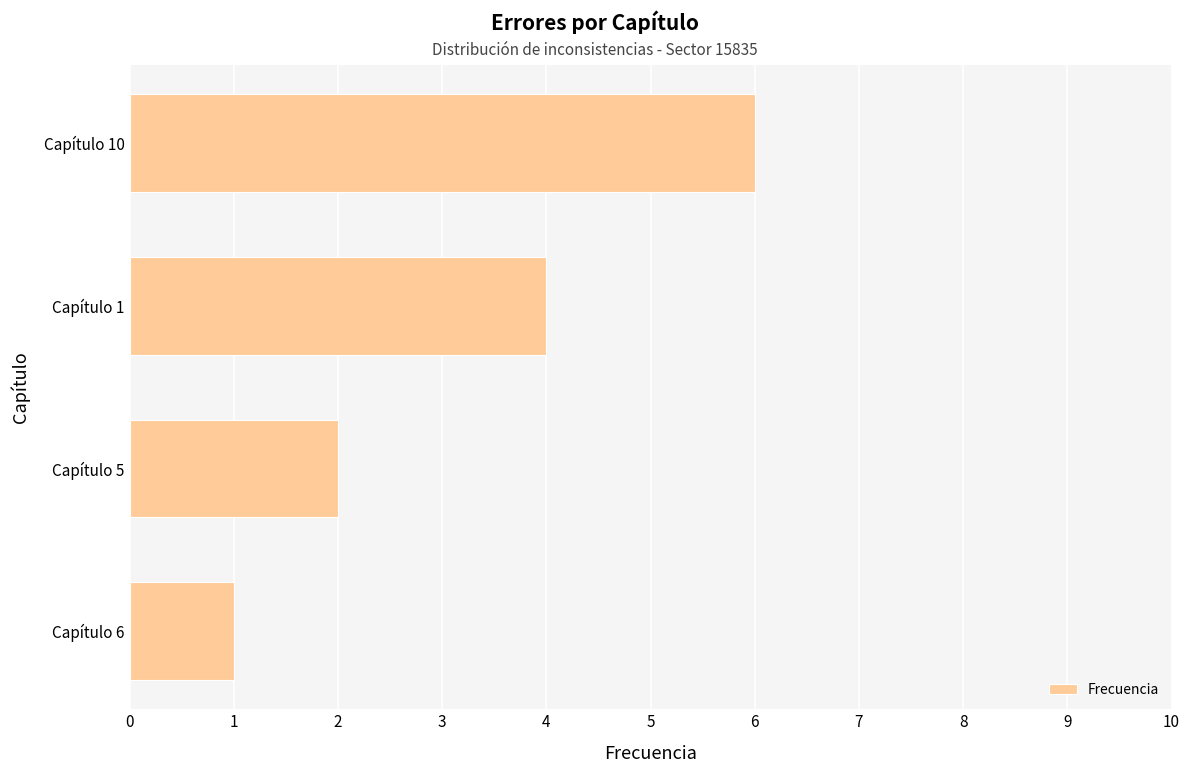

What is the change in value from Capítulo 5 to Capítulo 10?

+4